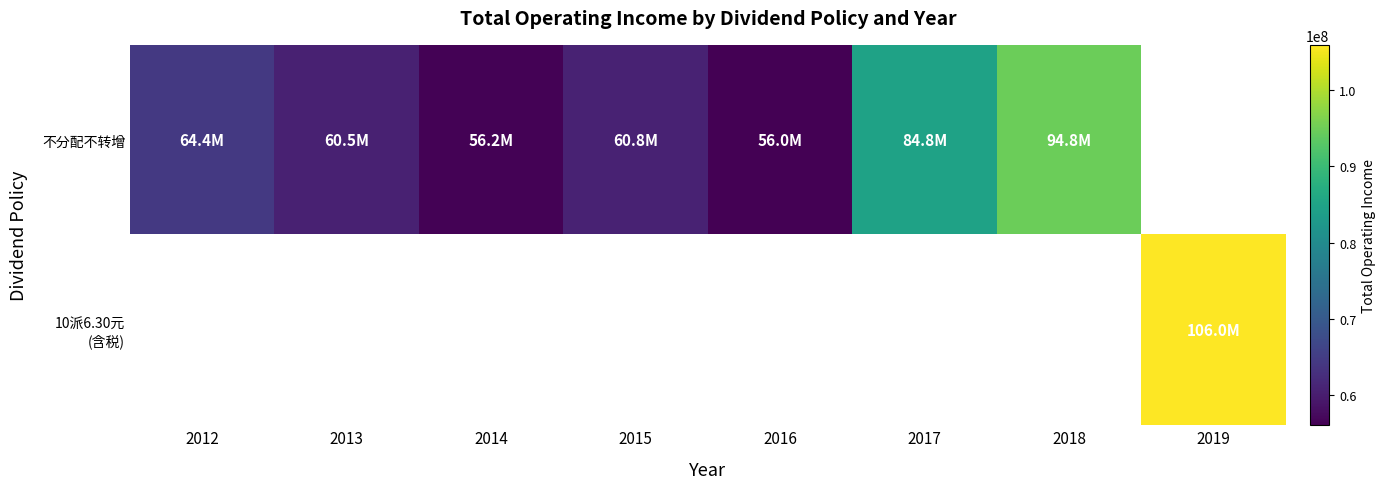

Where does the 不分配不转增 series first go above 64369171?

2012